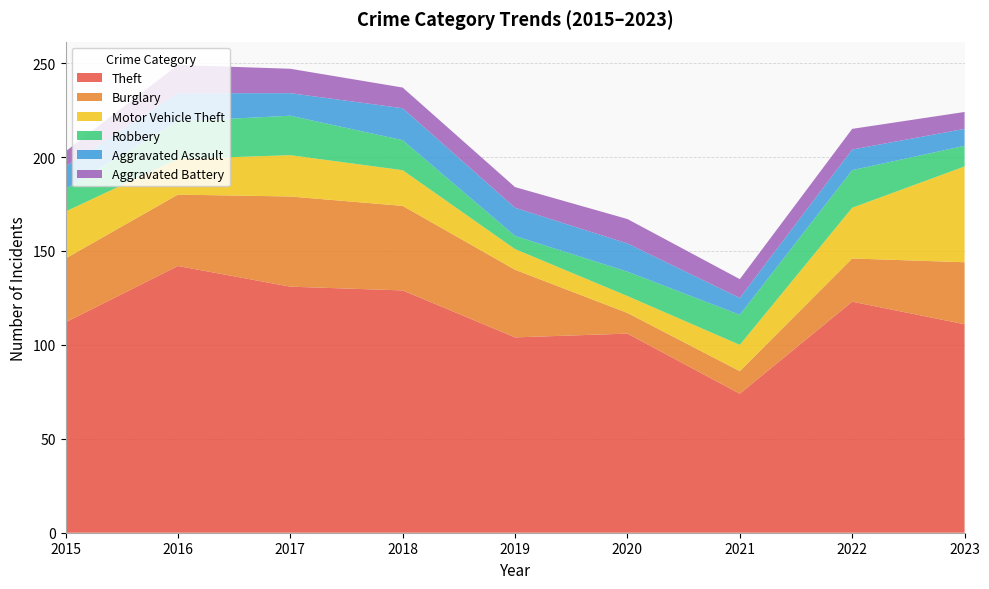

Reading right to left, transcribe all the data shown in this chart.

Theft: 111	123	74	106	104	129	131	142	112
Burglary: 33	23	12	11	36	45	48	38	34
Motor Vehicle Theft: 51	27	14	9	11	19	22	19	25
Robbery: 11	20	16	13	7	16	21	20	12
Aggravated Assault: 9	11	9	15	15	17	12	15	12
Aggravated Battery: 9	11	10	13	11	11	13	15	8